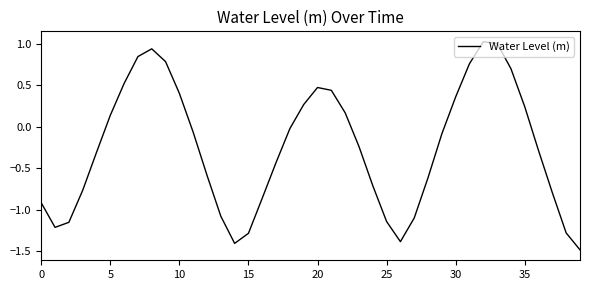

What is the difference between the maximum and minimum values?

2.5